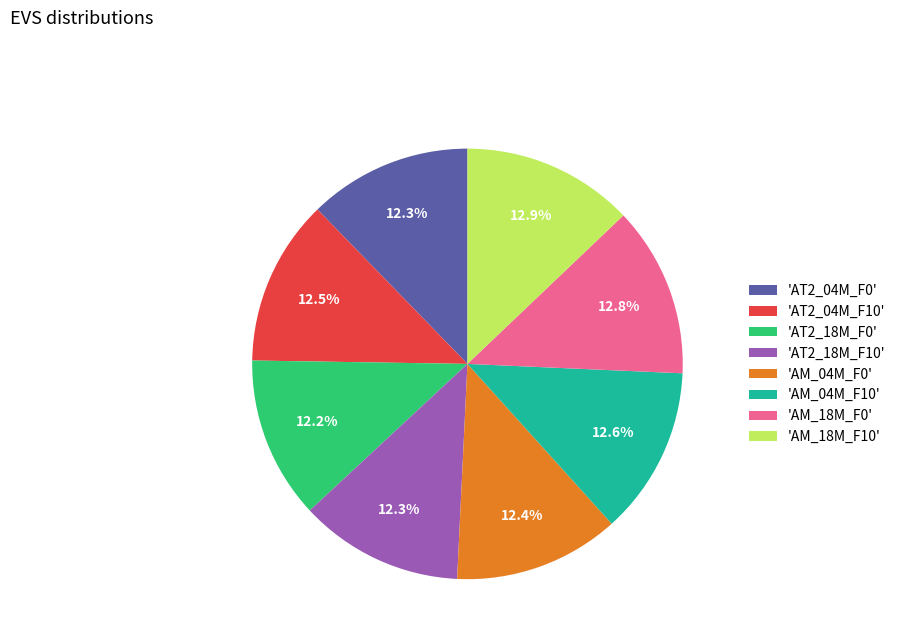

What portion of the pie excludes 'AM_04M_F0'?

87.6%